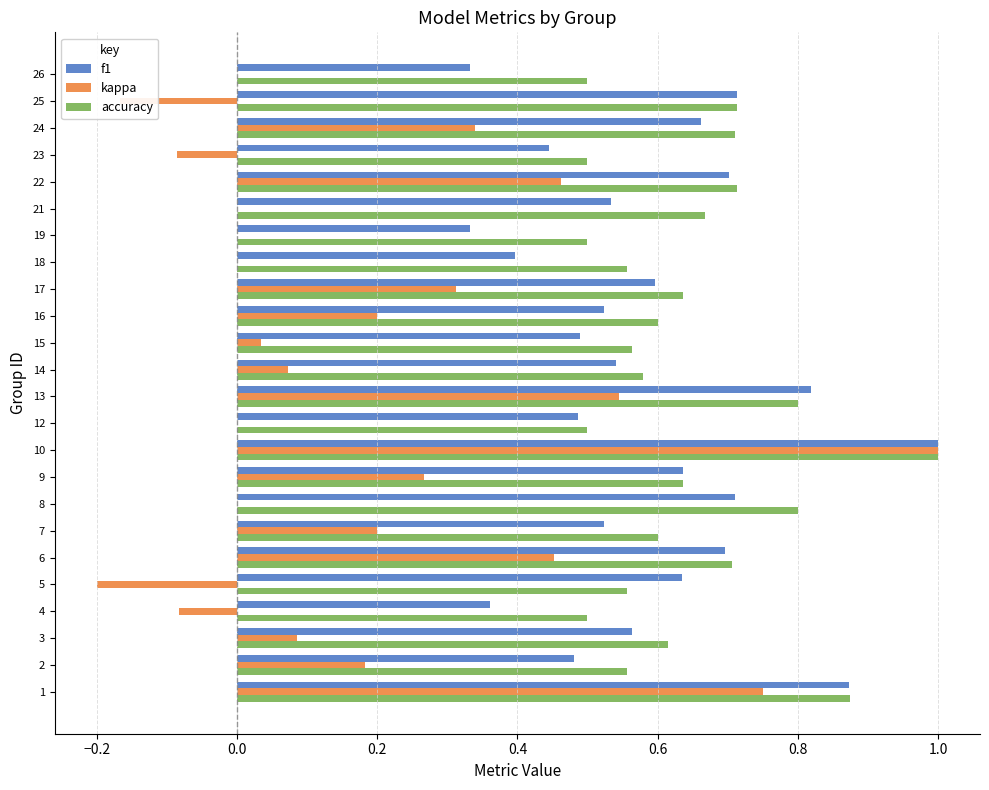

What is the sum of all kappa values?

4.4